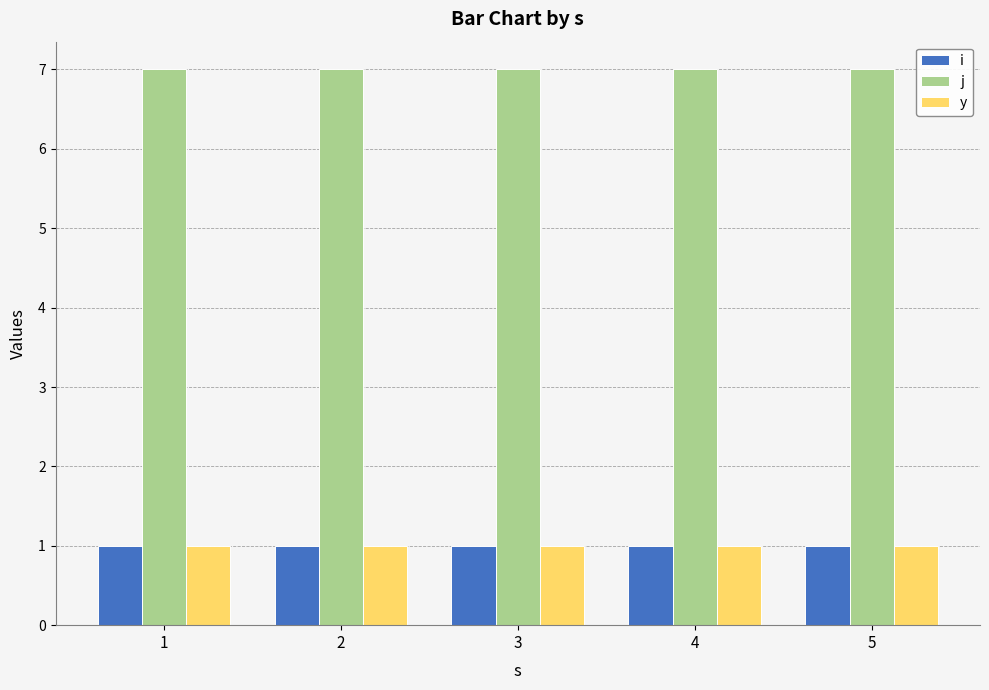

Is it true that i equals 0 at 4?

False